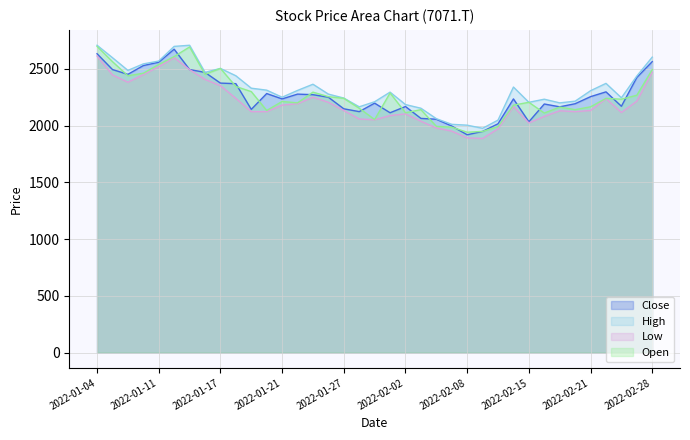

Which label corresponds to the smallest value in the chart?

2022-02-09